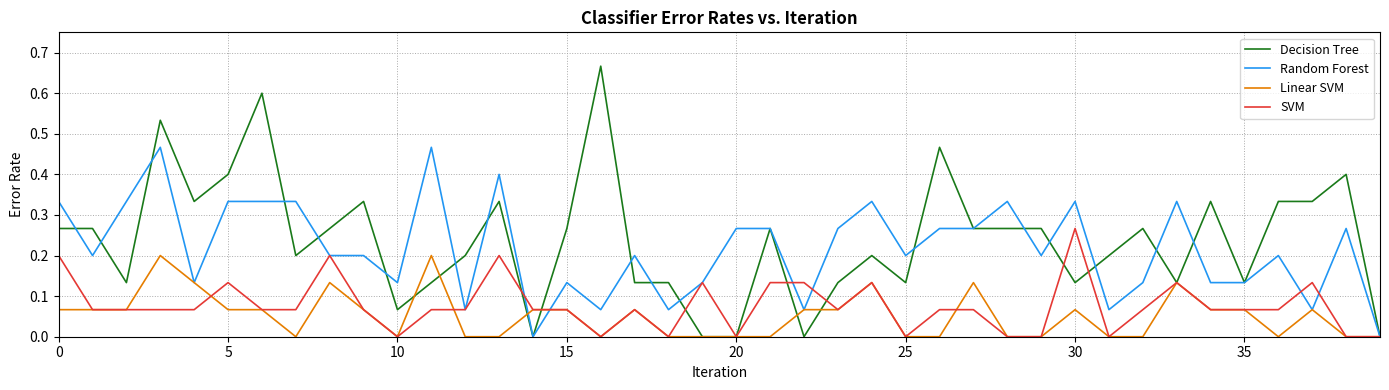

Which series has the widest spread of values?

Decision Tree